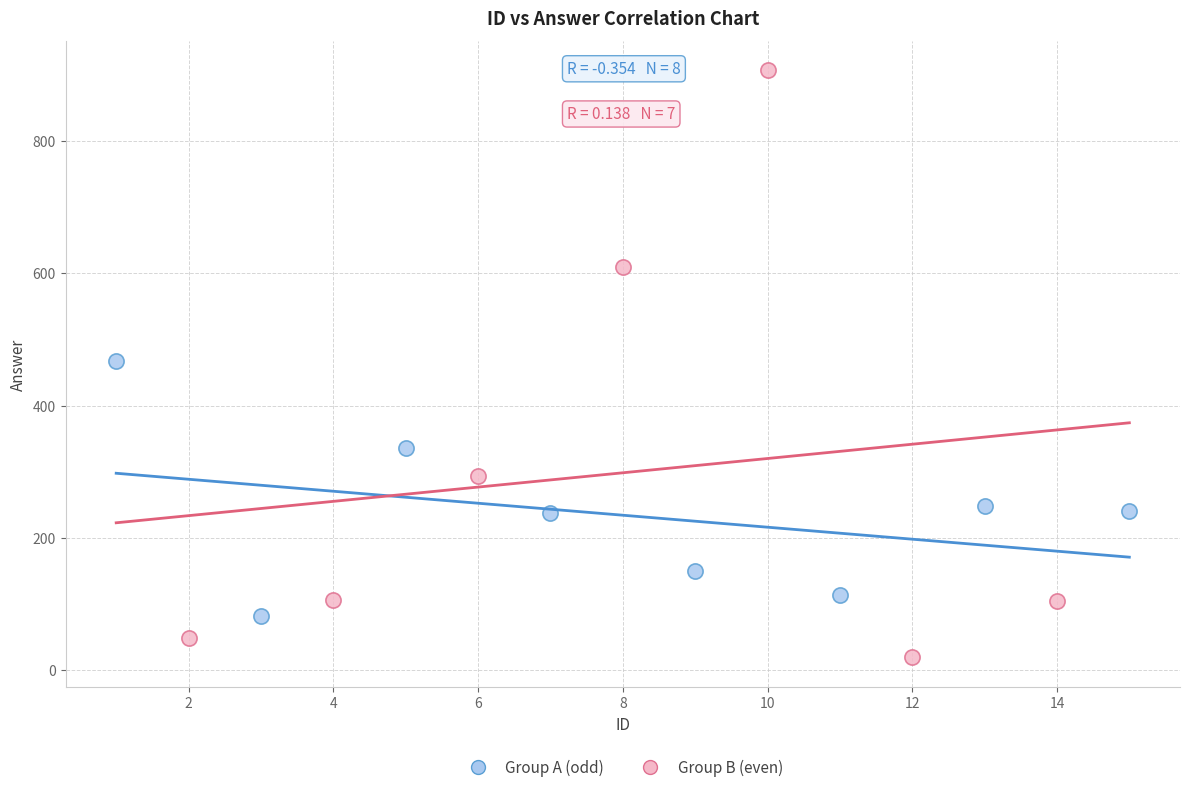

Which series has the widest spread of Y values?

Group B (even)